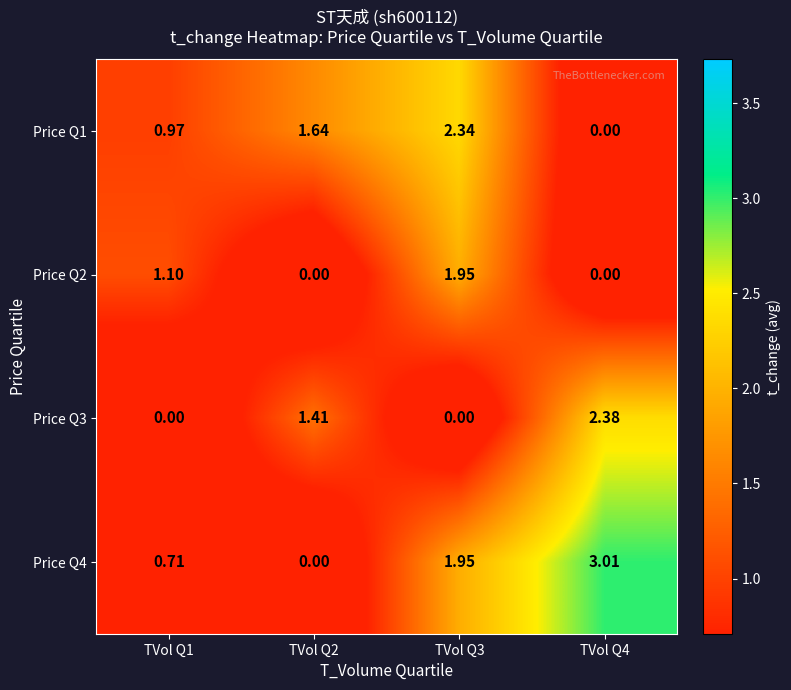

Is the value of Price Q1 at TVol Q3 greater than the value of Price Q3 at TVol Q3?

Yes